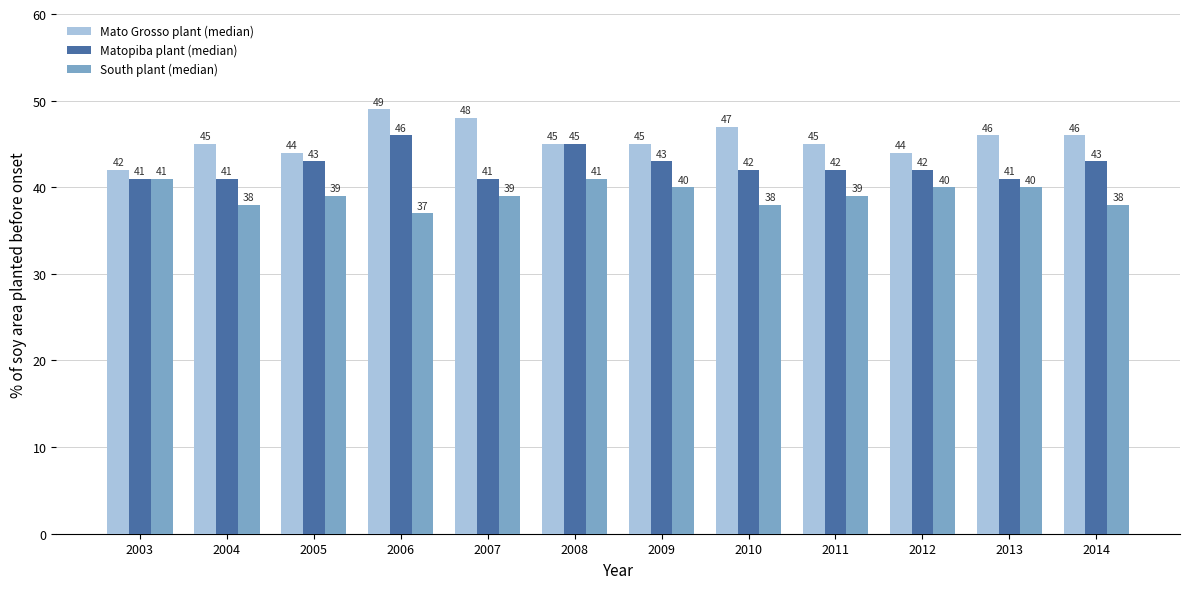

At which label does South plant (median) first exceed 39?

2003